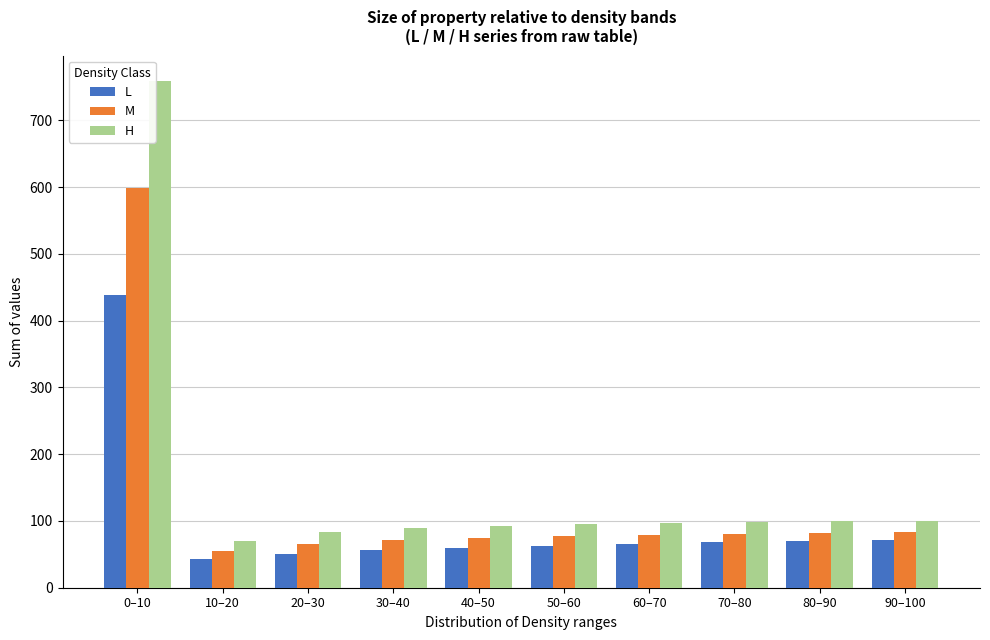

List the series in order of their peak value, highest first.

H, M, L